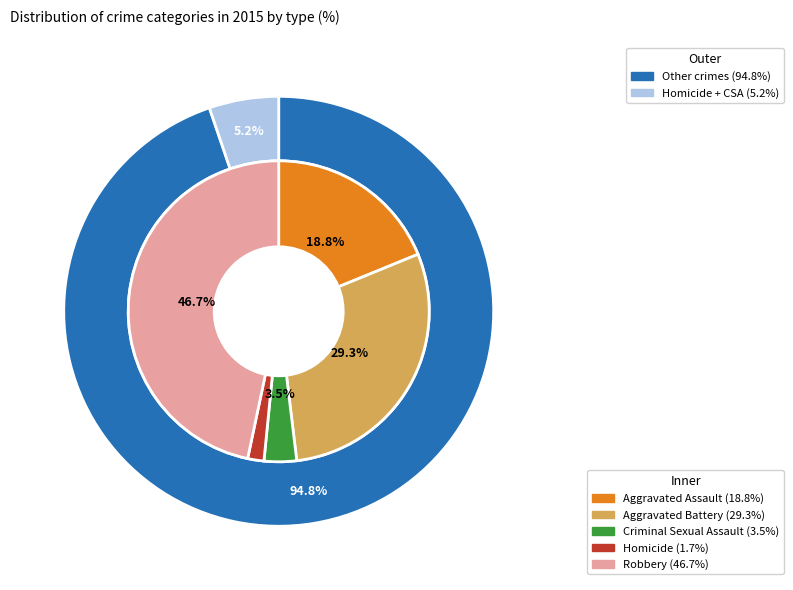

What is the largest slice in the pie chart?

Robbery